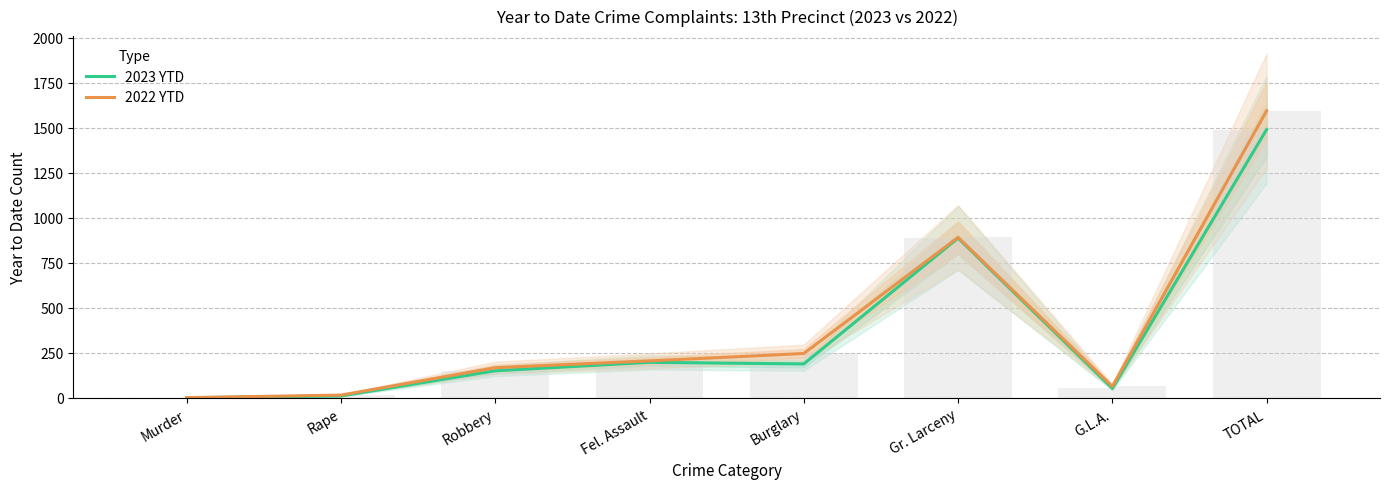

What is the difference between the second highest and second lowest values in the 2023 YTD series?

877